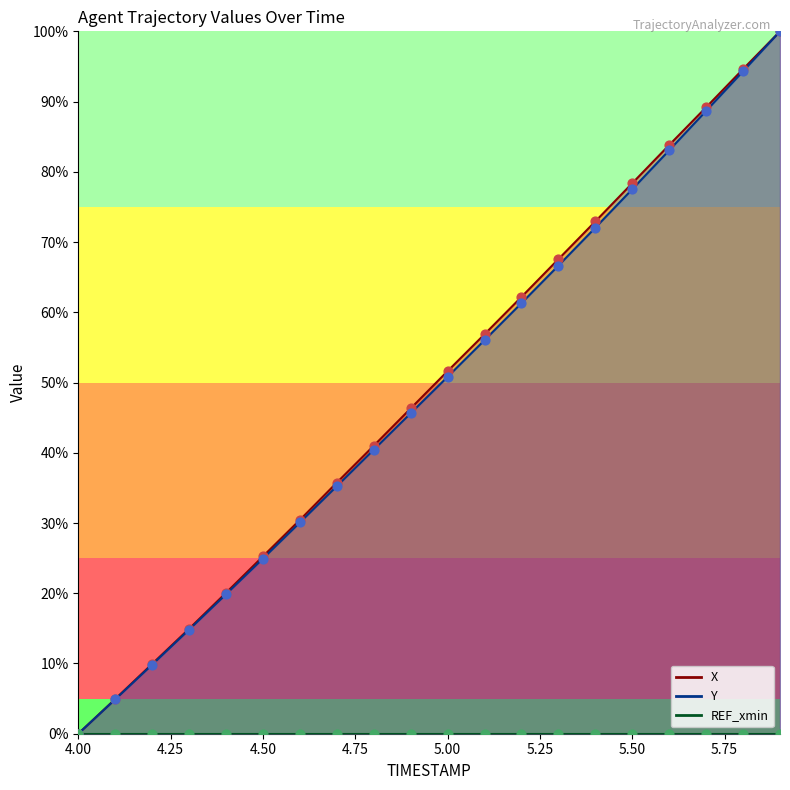

Which series contains the lowest Y value?

X